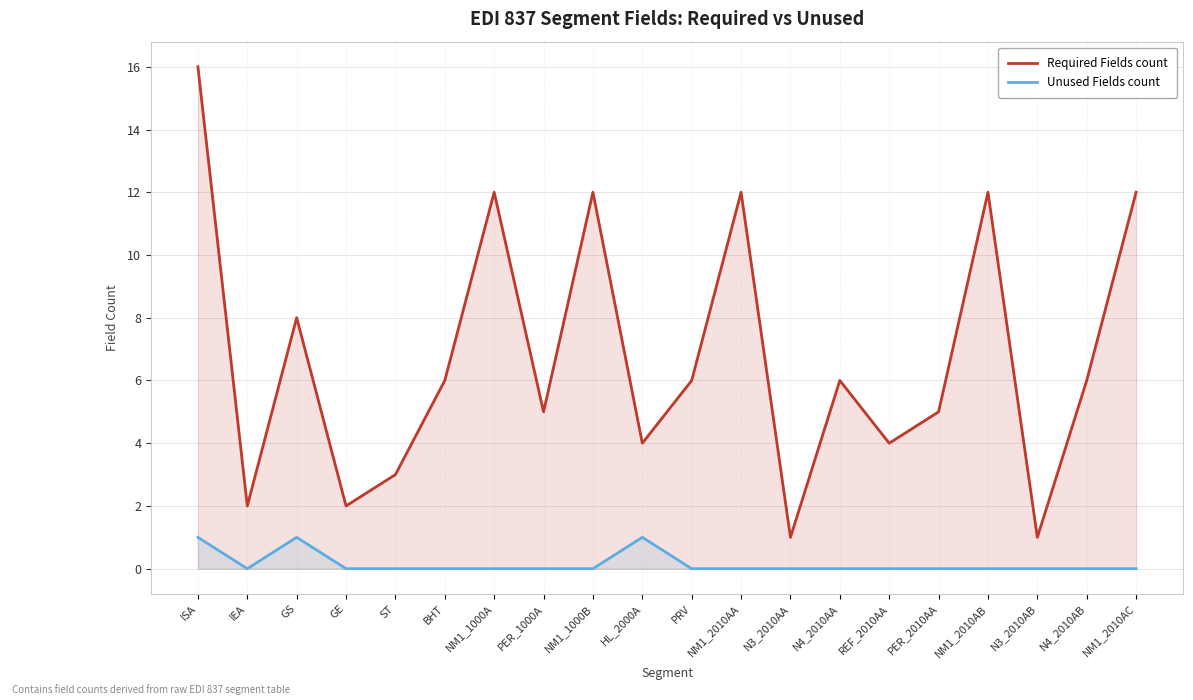

Which category has the highest value across all series?

ISA